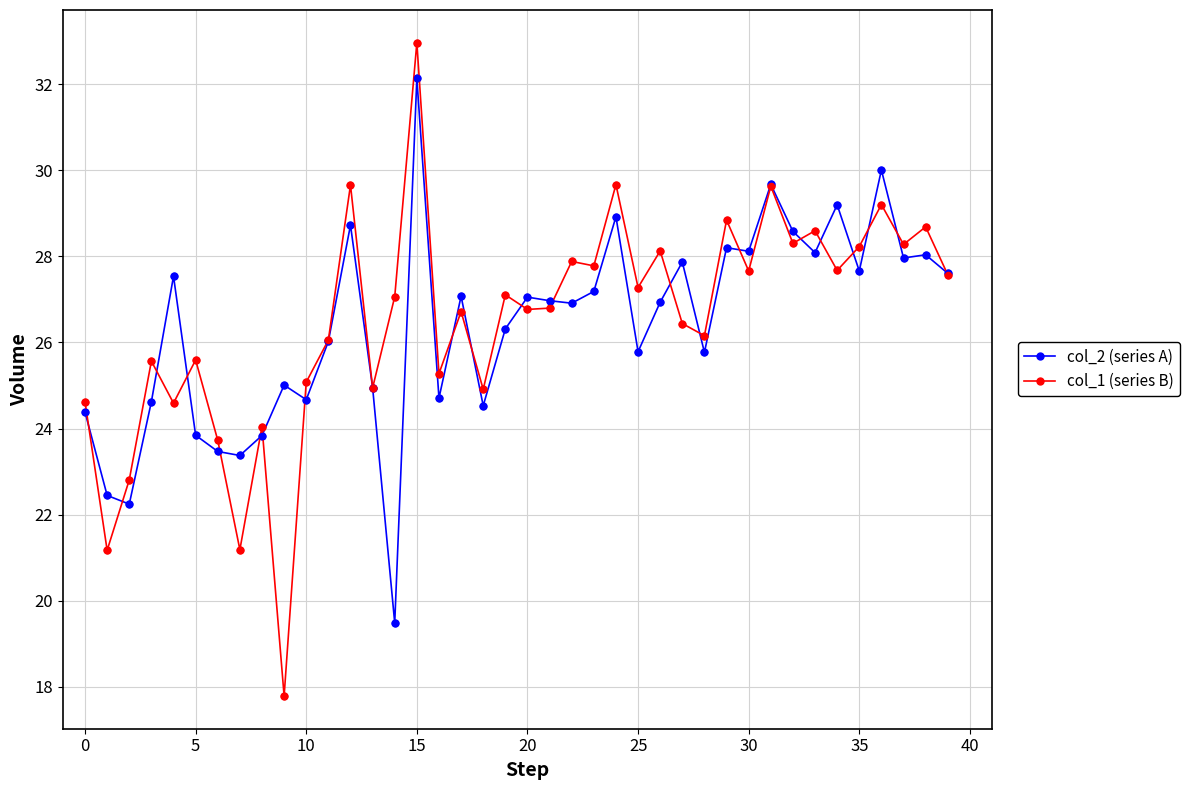

Rank the series by their maximum value, from highest to lowest.

col_1 (series B), col_2 (series A)